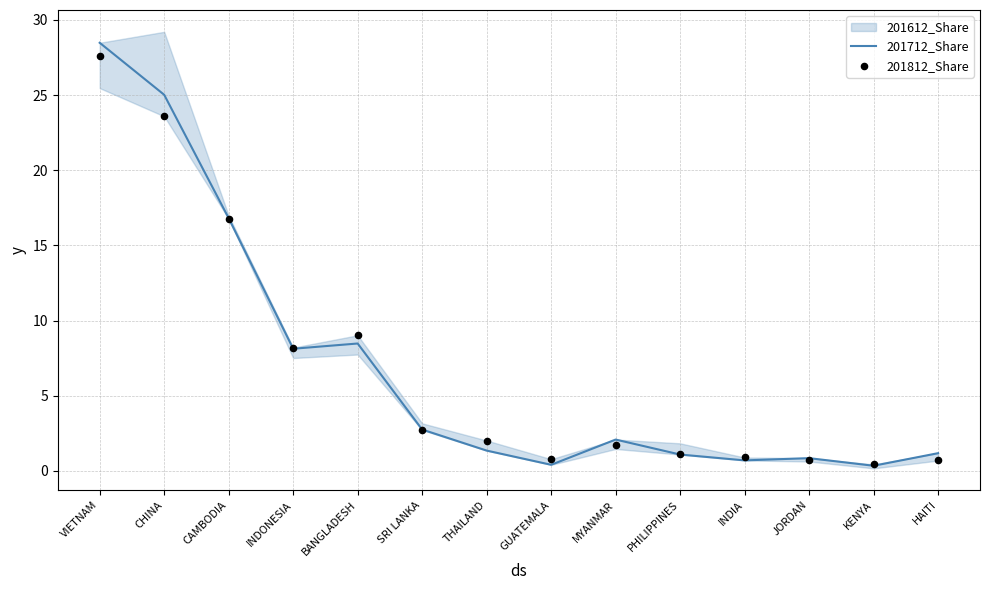

At how many categories does at least one series exceed 5?

5